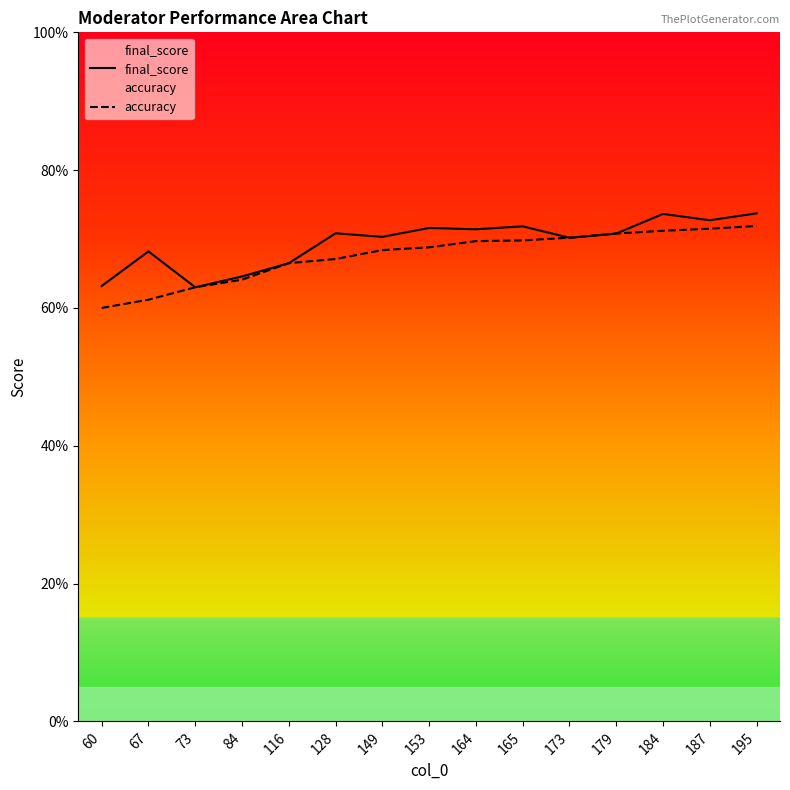

Rank the categories by accuracy value from lowest to highest.

60, 67, 73, 84, 116, 128, 149, 153, 164, 165, 173, 179, 184, 187, 195